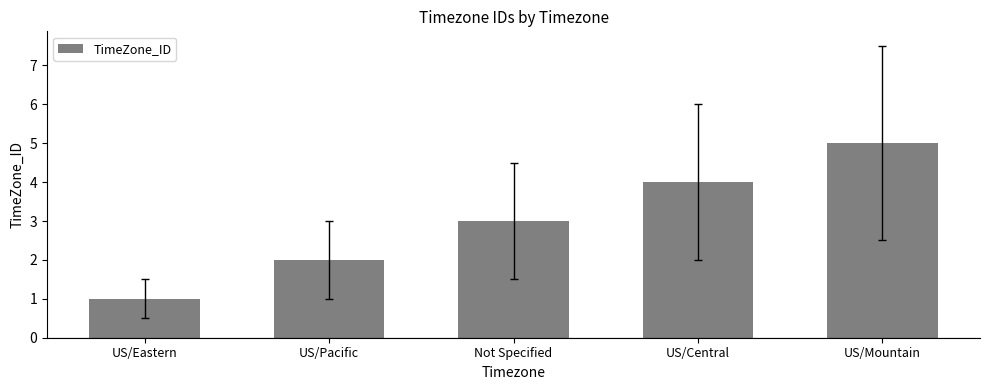

How many categories are shown in the chart?

5